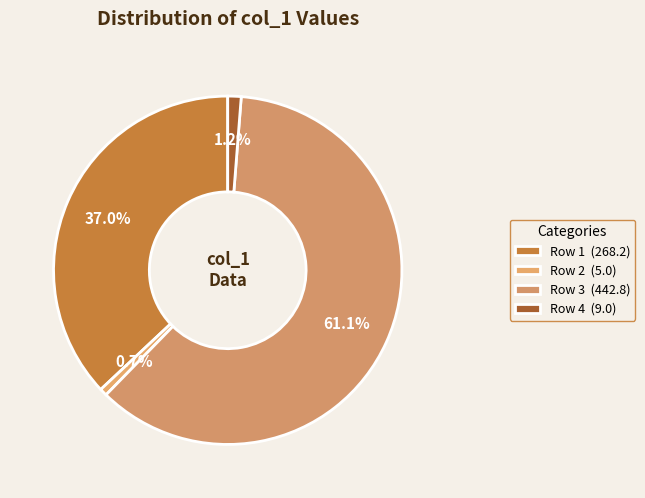

The Row 3 slice represents 52% of the pie. True or false?

False